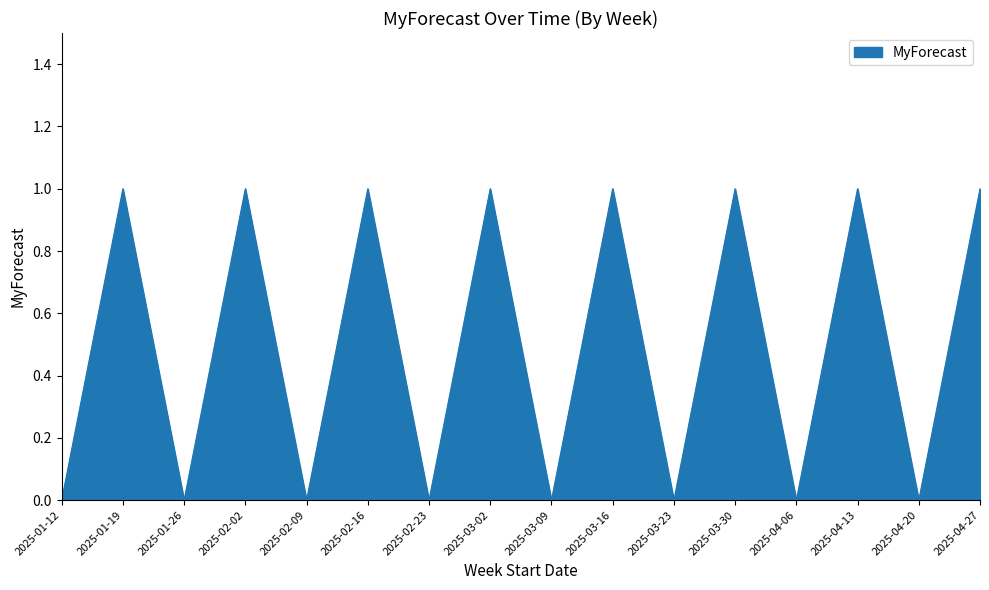

True or false: there are more than 1 points higher than both neighbors.

True